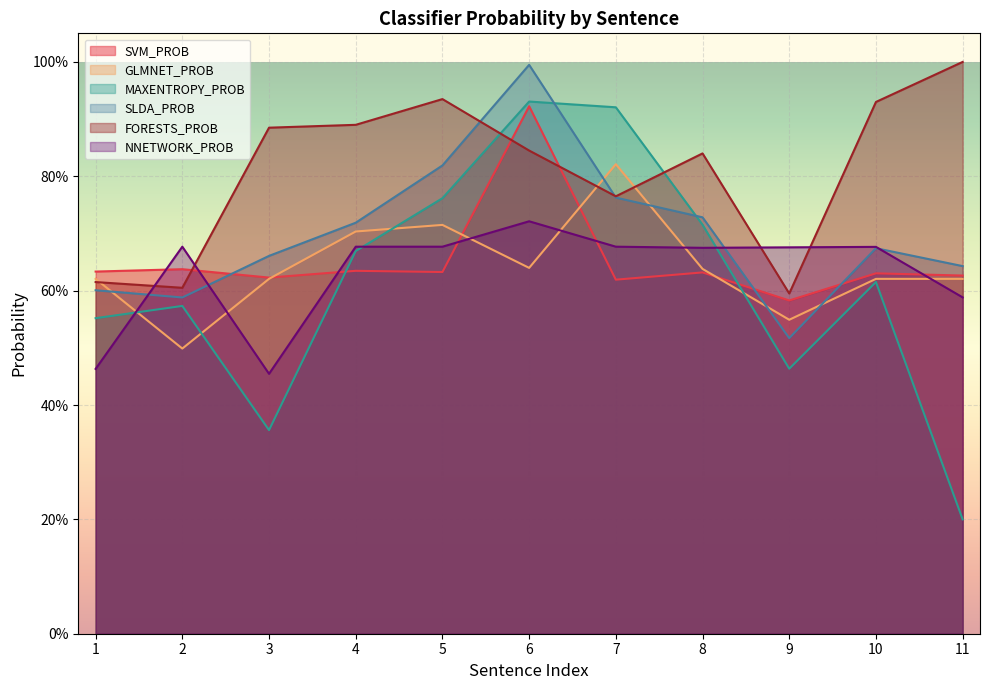

Reading left to right, extract all data points from this chart.

SVM_PROB: 0.6	0.6	0.6	0.6	0.6	0.9	0.6	0.6	0.6	0.6	0.6
GLMNET_PROB: 0.6	0.5	0.6	0.7	0.7	0.6	0.8	0.6	0.5	0.6	0.6
MAXENTROPY_PROB: 0.6	0.6	0.4	0.7	0.8	0.9	0.9	0.7	0.5	0.6	0.2
SLDA_PROB: 0.6	0.6	0.7	0.7	0.8	1.0	0.8	0.7	0.5	0.7	0.6
FORESTS_PROB: 0.6	0.6	0.9	0.9	0.9	0.8	0.8	0.8	0.6	0.9	1.0
NNETWORK_PROB: 0.5	0.7	0.5	0.7	0.7	0.7	0.7	0.7	0.7	0.7	0.6